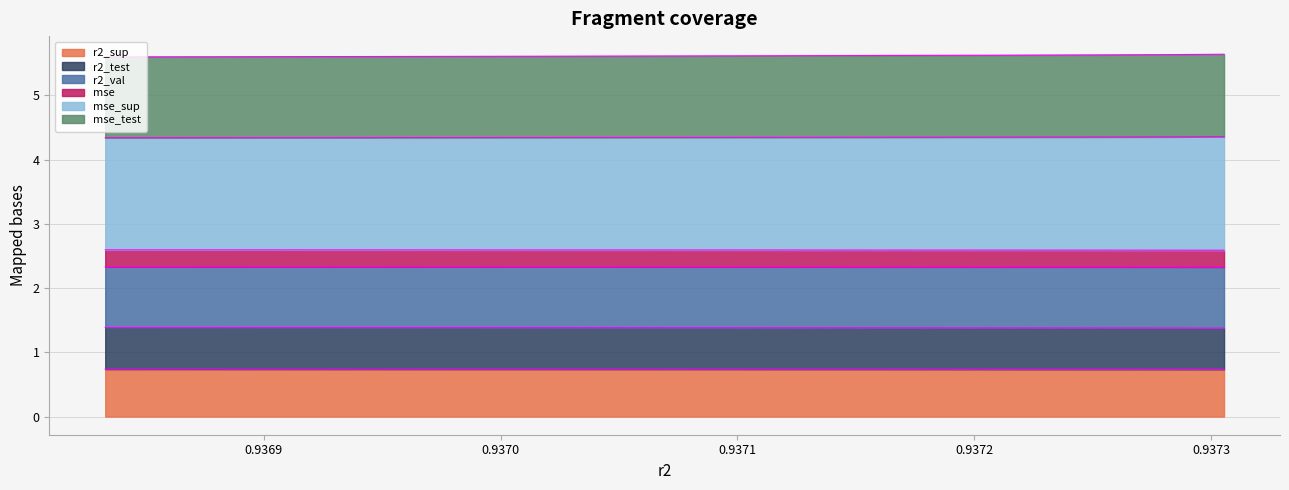

What is the minimum value for r2_sup?

0.7